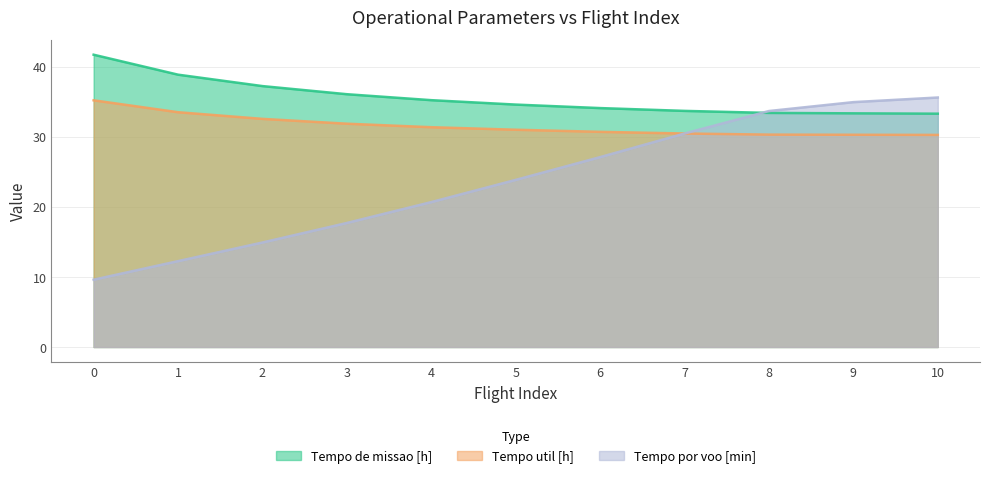

True or false: Tempo de missao [h] has a value of 33.7 at 7.

True